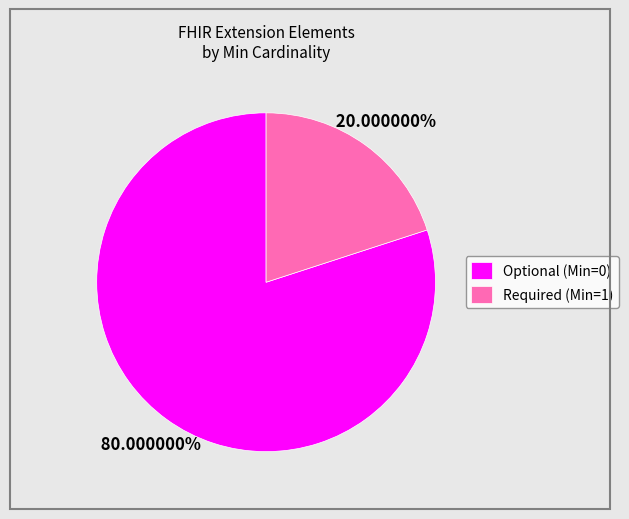

Rank the categories by value from lowest to highest.

Required (Min=1), Optional (Min=0)